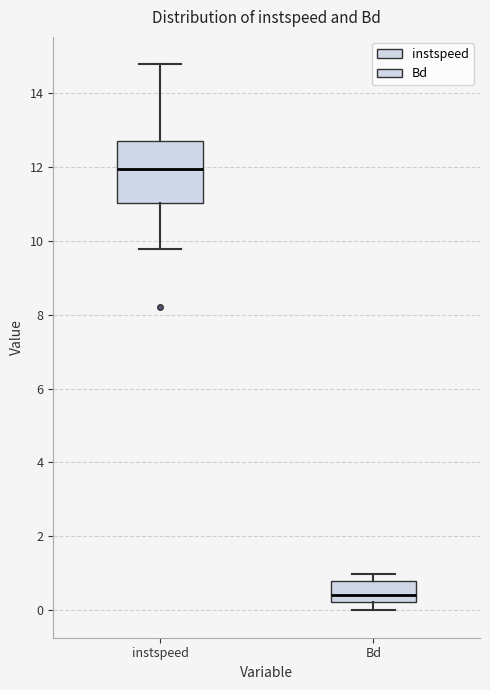

Reading left to right, read every box against the y-axis: the position of its median line, the range the box covers, and the ends of its whiskers. The values are not printed on the chart, so give them approximately, as read against the axis.

instspeed: median 12.0, box 11.0 to 12.6, whiskers 9.8 to 14.8
Bd: median 0.4, box 0.2 to 0.8, whiskers 0.0 to 1.0